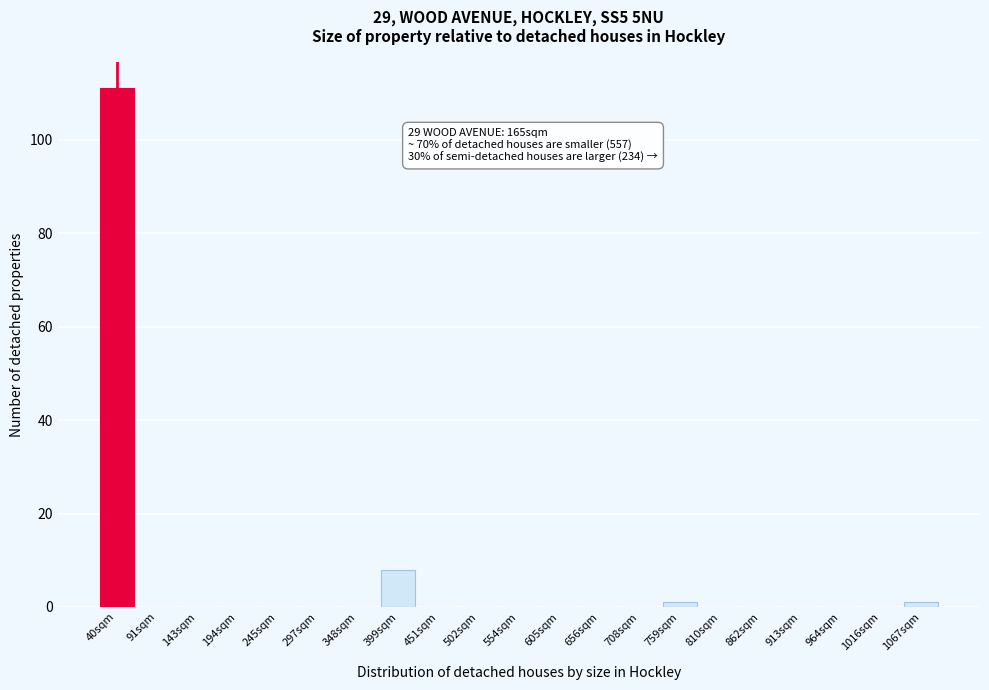

Reading left to right, extract all data points from this chart.

40sqm=111	91sqm=0	143sqm=0	194sqm=0	245sqm=0	297sqm=0	348sqm=0	399sqm=8	451sqm=0	502sqm=0	554sqm=0	605sqm=0	656sqm=0	708sqm=0	759sqm=1	810sqm=0	862sqm=0	913sqm=0	964sqm=0	1016sqm=0	1067sqm=1